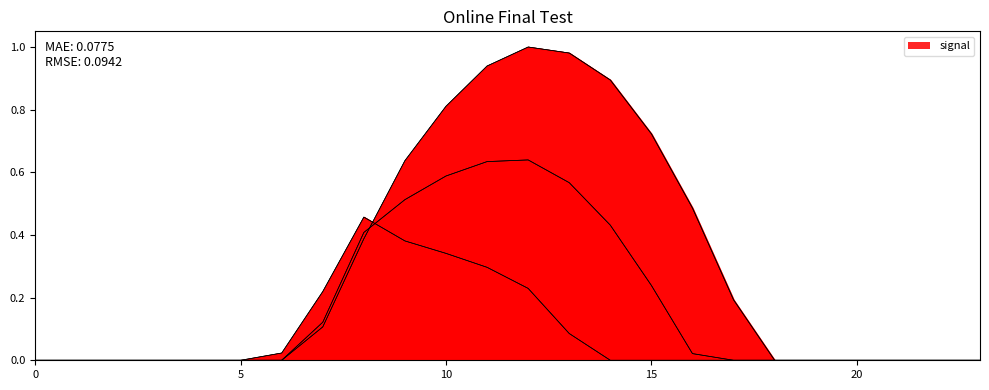

Reading left to right, what are all the values shown in this chart?

row_0.0: 0=0.0	1=0.0	2=0.0	3=0.0	4=0.0	5=0.0	6=0.0	7=0.1	8=0.4	9=0.6	10=0.8	11=0.9	12=1.0	13=1.0	14=0.9	15=0.7	16=0.5	17=0.2	18=0.0	19=0.0	20=0.0	21=0.0	22=0.0	23=0.0
row_0.1: 0=0.0	1=0.0	2=0.0	3=0.0	4=0.0	5=0.0	6=0.0	7=0.1	8=0.4	9=0.5	10=0.6	11=0.6	12=0.6	13=0.6	14=0.4	15=0.2	16=0.0	17=0.0	18=0.0	19=0.0	20=0.0	21=0.0	22=0.0	23=0.0
row_0.2: 0=0.0	1=0.0	2=0.0	3=0.0	4=0.0	5=0.0	6=0.0	7=0.2	8=0.5	9=0.4	10=0.3	11=0.3	12=0.2	13=0.1	14=0.0	15=0.0	16=0.0	17=0.0	18=0.0	19=0.0	20=0.0	21=0.0	22=0.0	23=0.0
row_1.0: 0=0.0	1=0.0	2=0.0	3=0.0	4=0.0	5=0.0	6=0.0	7=0.1	8=0.4	9=0.6	10=0.8	11=0.9	12=1.0	13=1.0	14=0.9	15=0.7	16=0.5	17=0.2	18=0.0	19=0.0	20=0.0	21=0.0	22=0.0	23=0.0
row_1.1: 0=0.0	1=0.0	2=0.0	3=0.0	4=0.0	5=0.0	6=0.0	7=0.1	8=0.4	9=0.5	10=0.6	11=0.6	12=0.6	13=0.6	14=0.4	15=0.2	16=0.0	17=0.0	18=0.0	19=0.0	20=0.0	21=0.0	22=0.0	23=0.0
row_1.2: 0=0.0	1=0.0	2=0.0	3=0.0	4=0.0	5=0.0	6=0.0	7=0.2	8=0.5	9=0.4	10=0.3	11=0.3	12=0.2	13=0.1	14=0.0	15=0.0	16=0.0	17=0.0	18=0.0	19=0.0	20=0.0	21=0.0	22=0.0	23=0.0